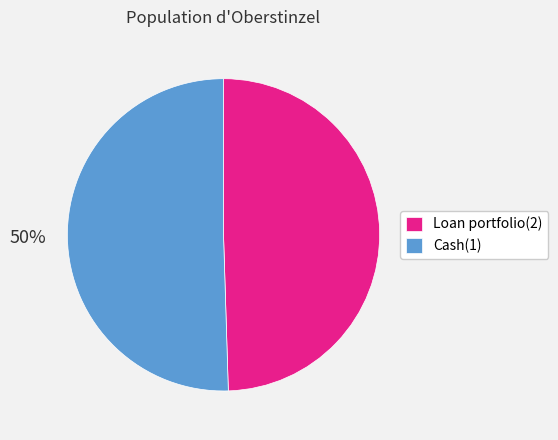

Do Loan portfolio(2) and Cash(1) together represent more than half of the pie?

Yes